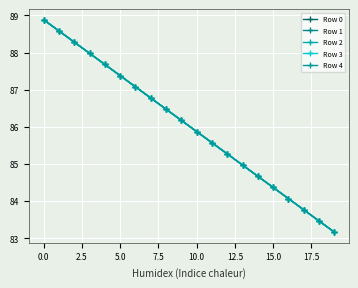

What is the average value of the Row 2 series?

86.0